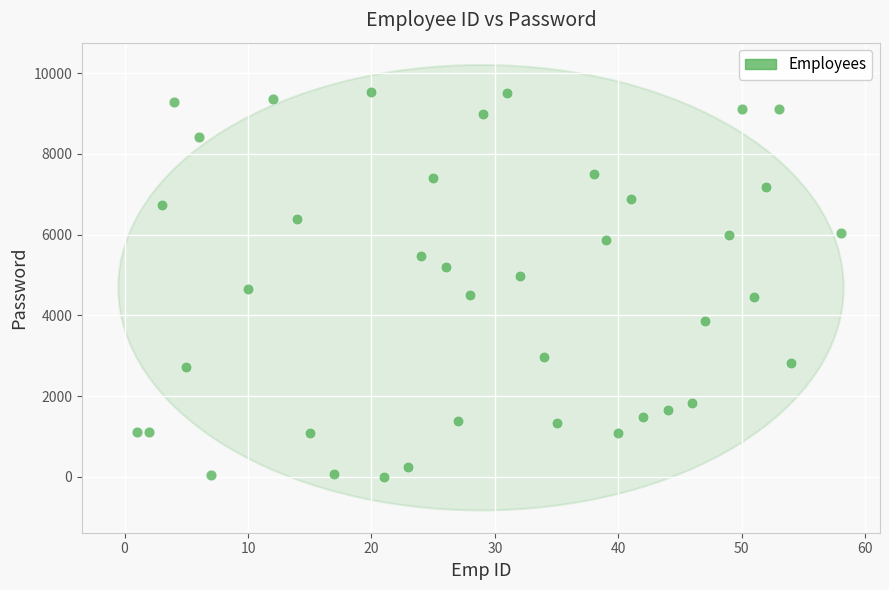

What is the range of Y values (max minus min)?

9531